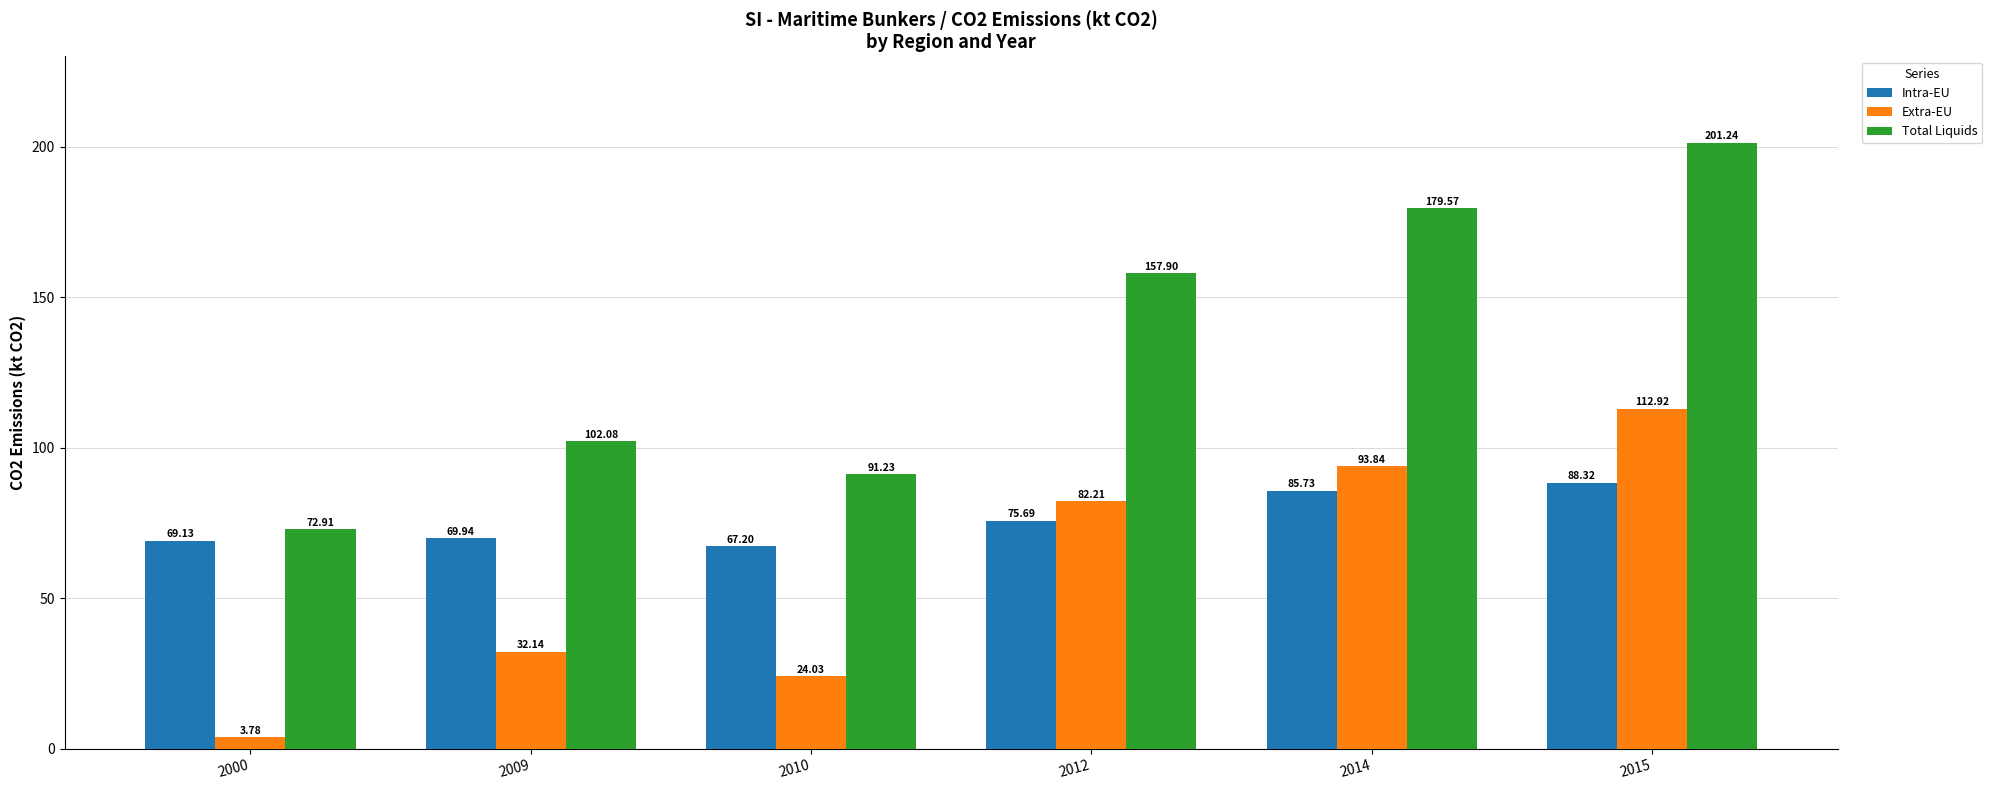

What is the total value across all series at 2014?

359.1